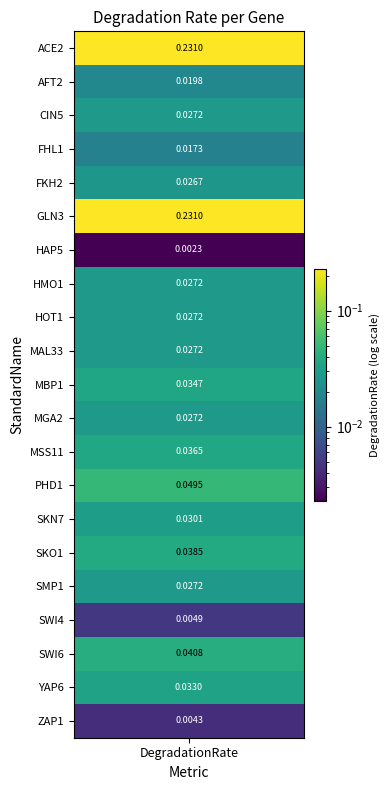

What is the difference between the maximum and minimum values?

0.2